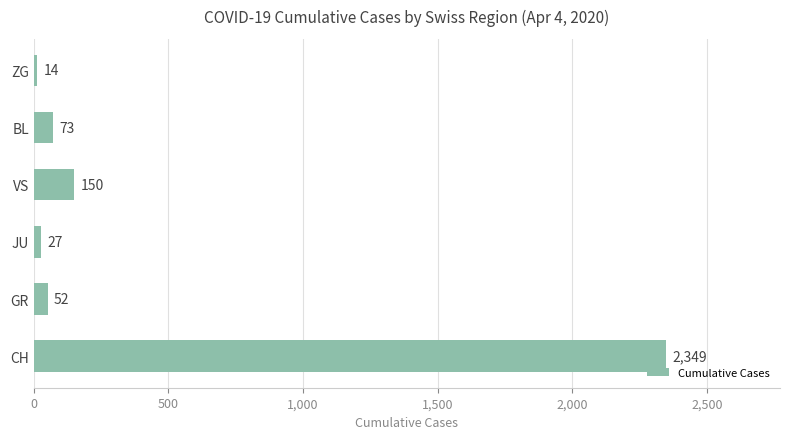

Is it true that the value at BL is 73?

True